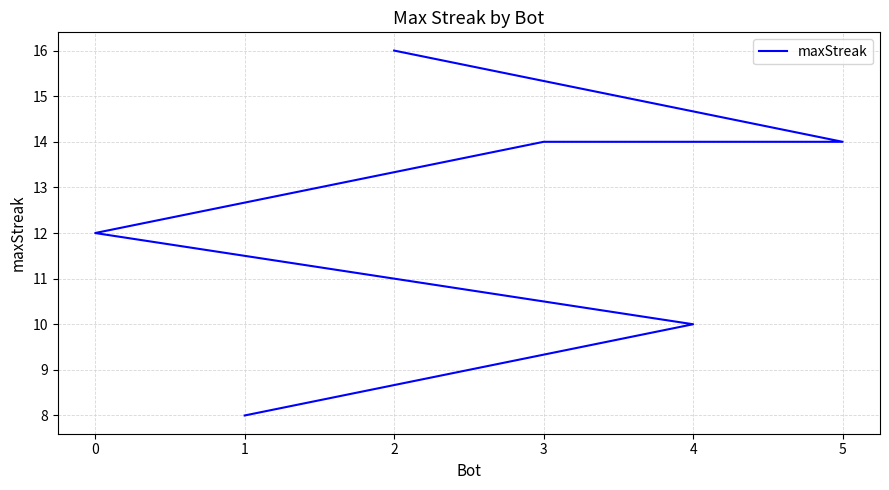

True or false: the data shows 8 at 2.

False